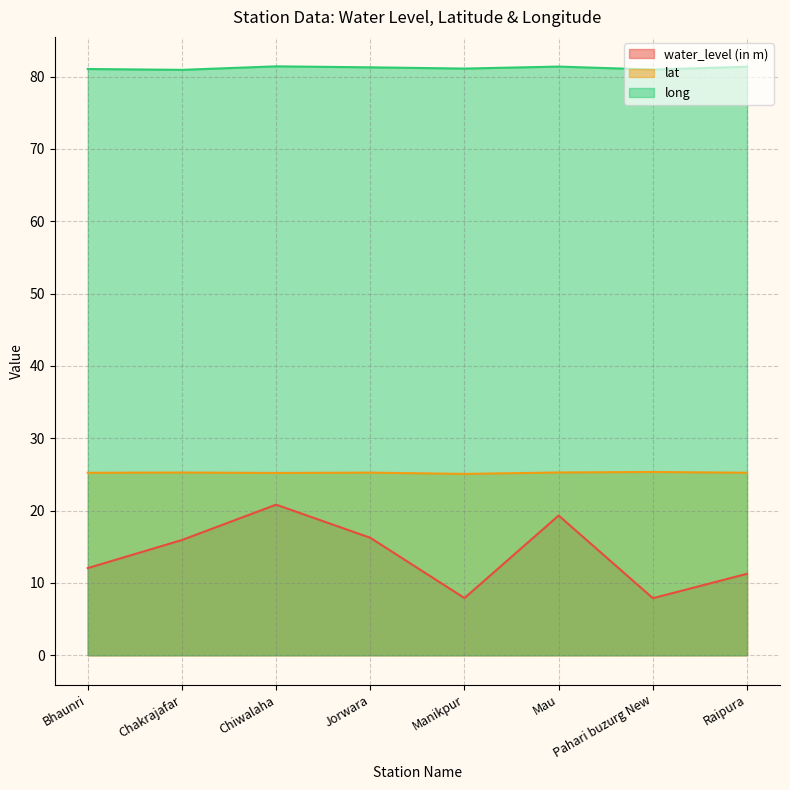

Does the chart display data point markers on the line(s)?

No